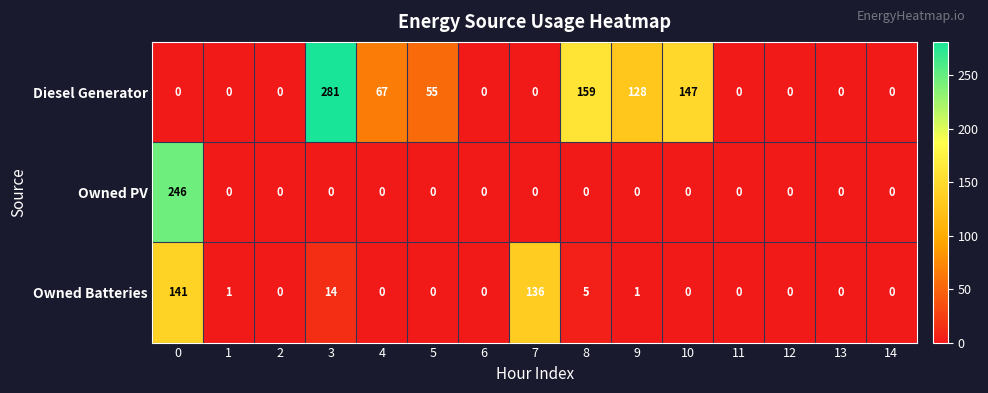

How many data points does each series have?

15